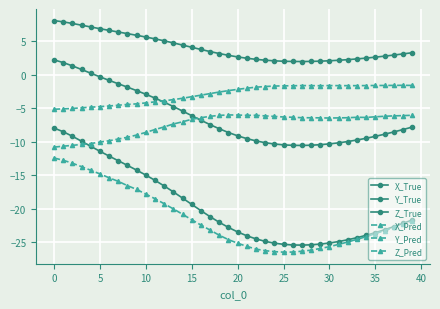

How many lines are shown in the chart?

6